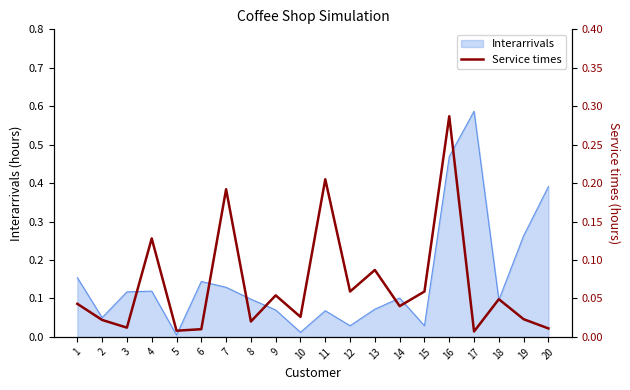

Rank the categories by value from highest to lowest.

16, 11, 7, 4, 13, 12, 15, 9, 18, 1, 14, 10, 19, 2, 8, 3, 20, 6, 5, 17